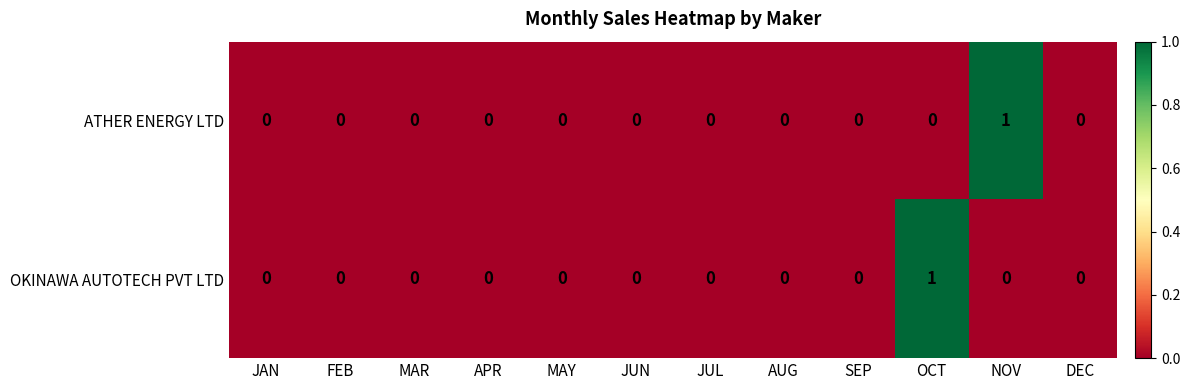

Reading right to left, list all the values displayed in this chart.

ATHER ENERGY LTD: DEC=0	NOV=1	OCT=0	SEP=0	AUG=0	JUL=0	JUN=0	MAY=0	APR=0	MAR=0	FEB=0	JAN=0
OKINAWA AUTOTECH PVT LTD: DEC=0	NOV=0	OCT=1	SEP=0	AUG=0	JUL=0	JUN=0	MAY=0	APR=0	MAR=0	FEB=0	JAN=0